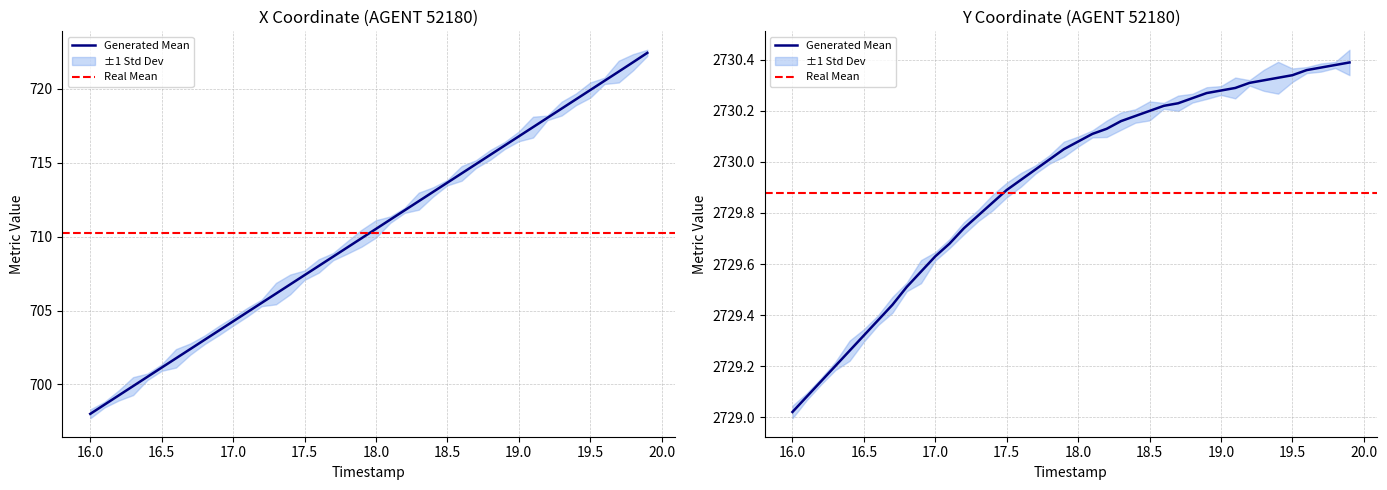

Reading right to left, transcribe all the data shown in this chart.

X: 19.9=722.4	19.8=721.8	19.7=721.2	19.6=720.5	19.5=719.9	19.4=719.3	19.3=718.7	19.2=718.0	19.1=717.4	19.0=716.8	18.9=716.2	18.8=715.5	18.7=714.9	18.6=714.3	18.5=713.7	18.4=713.0	18.3=712.4	18.2=711.8	18.1=711.1	18.0=710.5	17.9=709.9	17.8=709.3	17.7=708.6	17.6=708.0	17.5=707.4	17.4=706.8	17.3=706.1	17.2=705.5	17.1=704.9	17.0=704.3	16.9=703.6	16.8=703.0	16.7=702.4	16.6=701.8	16.5=701.1	16.4=700.5	16.3=699.9	16.2=699.3	16.1=698.6	16.0=698.0
Y: 19.9=2730.4	19.8=2730.4	19.7=2730.4	19.6=2730.4	19.5=2730.3	19.4=2730.3	19.3=2730.3	19.2=2730.3	19.1=2730.3	19.0=2730.3	18.9=2730.3	18.8=2730.2	18.7=2730.2	18.6=2730.2	18.5=2730.2	18.4=2730.2	18.3=2730.2	18.2=2730.1	18.1=2730.1	18.0=2730.1	17.9=2730.1	17.8=2730.0	17.7=2730.0	17.6=2729.9	17.5=2729.9	17.4=2729.8	17.3=2729.8	17.2=2729.7	17.1=2729.7	17.0=2729.6	16.9=2729.6	16.8=2729.5	16.7=2729.4	16.6=2729.4	16.5=2729.3	16.4=2729.3	16.3=2729.2	16.2=2729.1	16.1=2729.1	16.0=2729.0